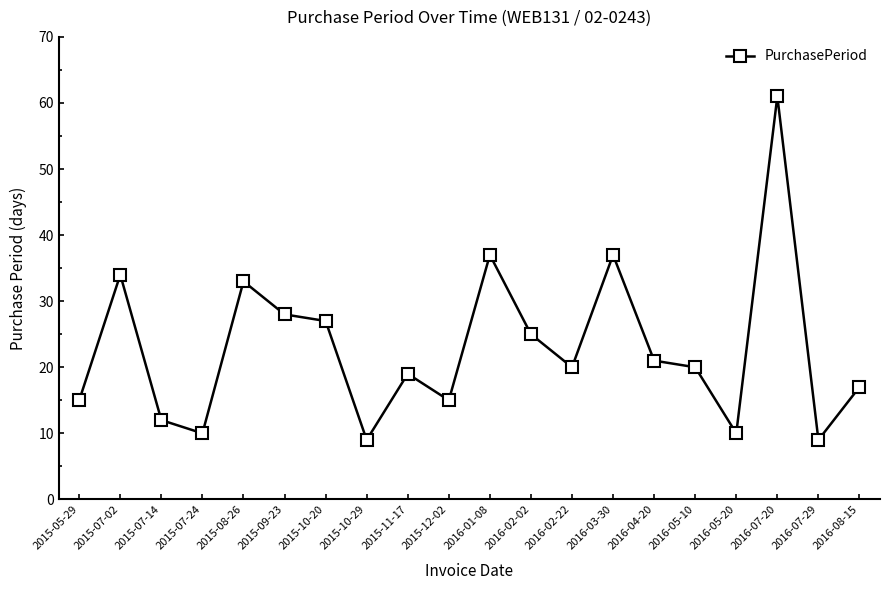

What is the greatest value displayed?

61